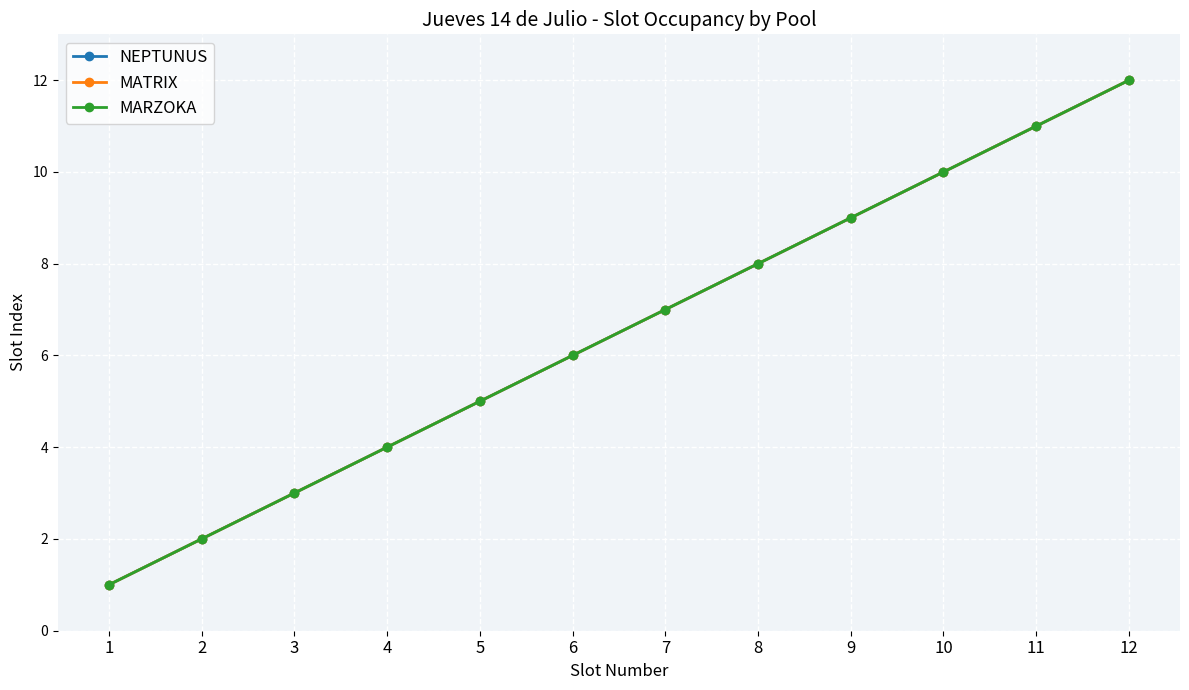

True or false: MARZOKA has more than 1 interior local peaks.

False